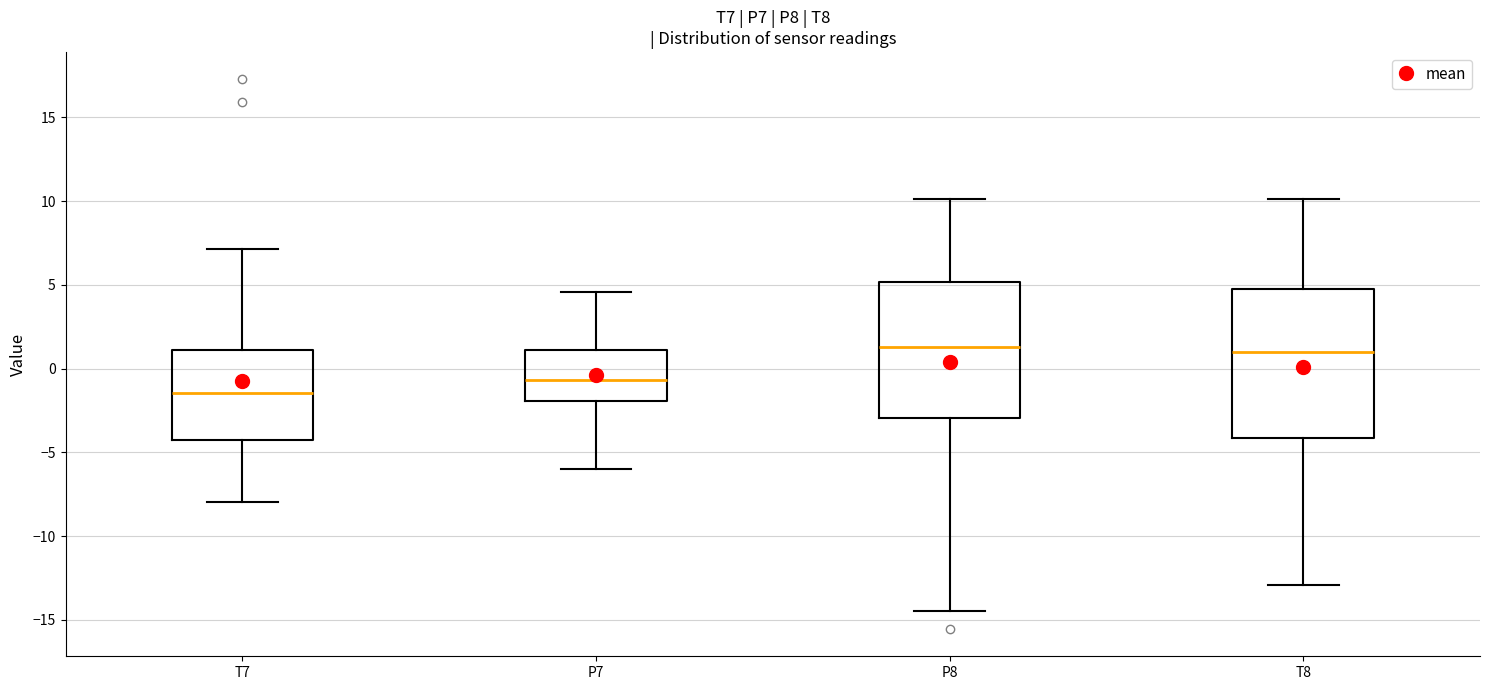

Reading left to right, transcribe this box plot: for each box, give where its median line is, the range the box spans, and where its two whiskers end, as read against the y-axis. The values are not printed on the chart, so give them approximately, as read against the axis.

T7: median -1.5, box -4.5 to 1.0, whiskers -8.0 to 7.0
P7: median -0.5, box -2.0 to 1.0, whiskers -6.0 to 4.5
P8: median 1.5, box -3.0 to 5.0, whiskers -14.5 to 10.0
T8: median 1.0, box -4.0 to 5.0, whiskers -13.0 to 10.0